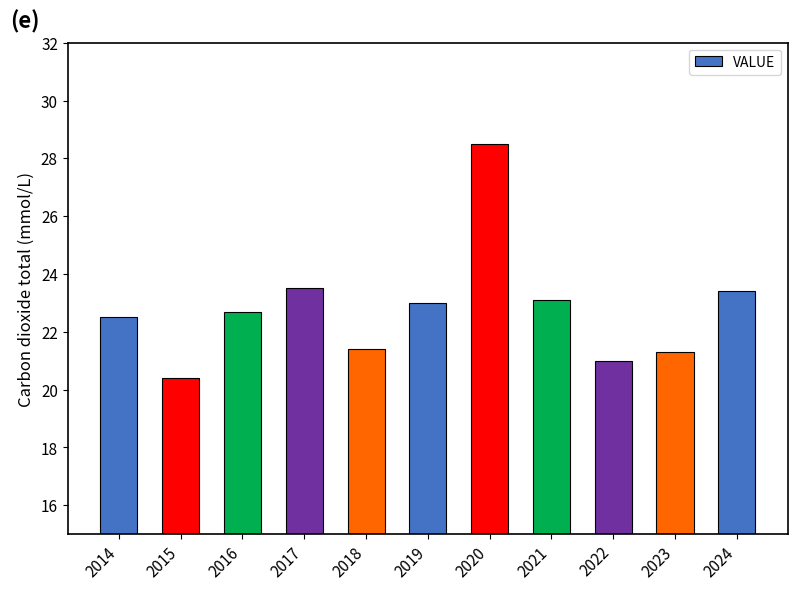

Is it true that the value at 2018 is 21.4?

True